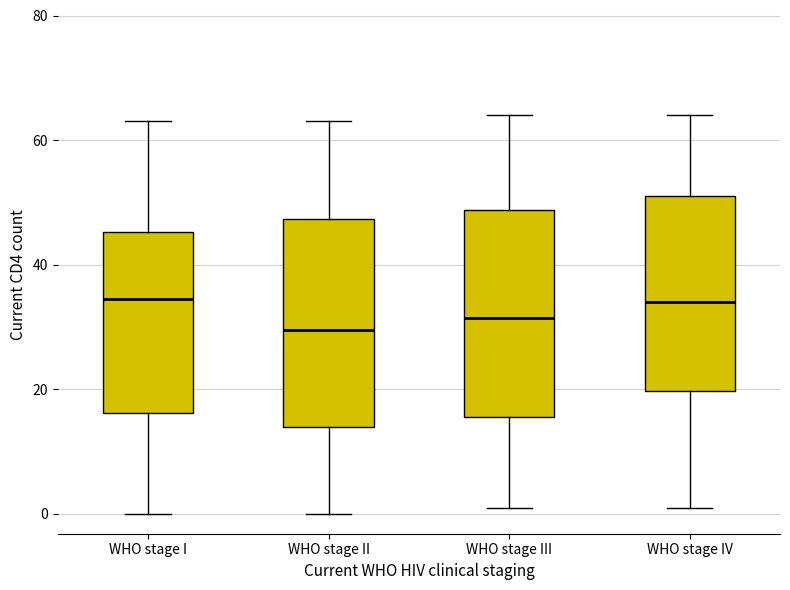

Reading left to right, read every box against the y-axis: the position of its median line, the range the box covers, and the ends of its whiskers. The values are not printed on the chart, so give them approximately, as read against the axis.

WHO stage I: median 34, box 16 to 46, whiskers 0 to 64
WHO stage II: median 30, box 14 to 48, whiskers 0 to 64
WHO stage III: median 32, box 16 to 48, whiskers 2 to 64
WHO stage IV: median 34, box 20 to 52, whiskers 2 to 64